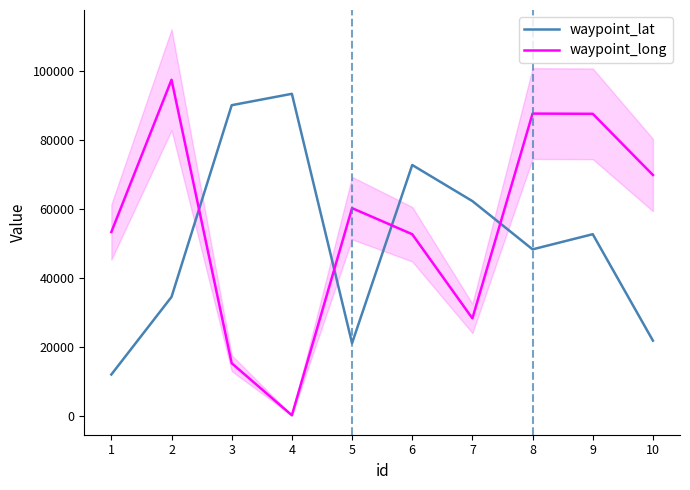

What is the value of the waypoint_long point at the 8th from the left?

87639